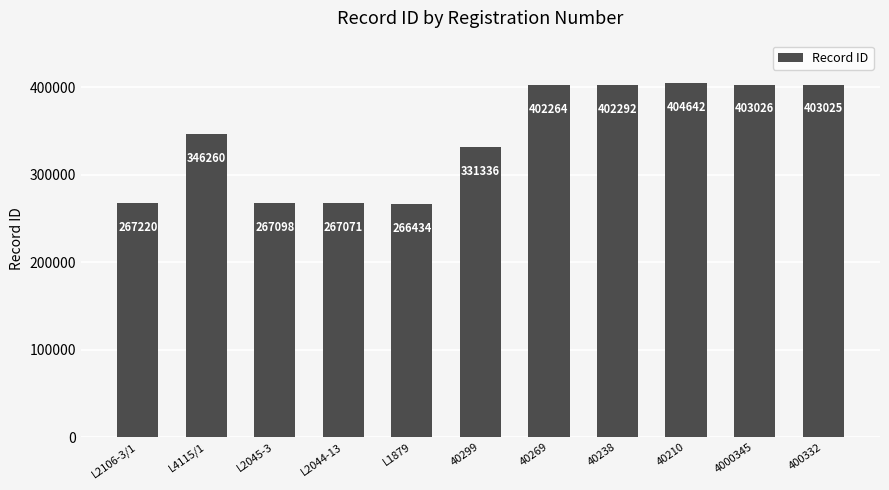

What is the sum of the values at 400332 and 40210?

807667